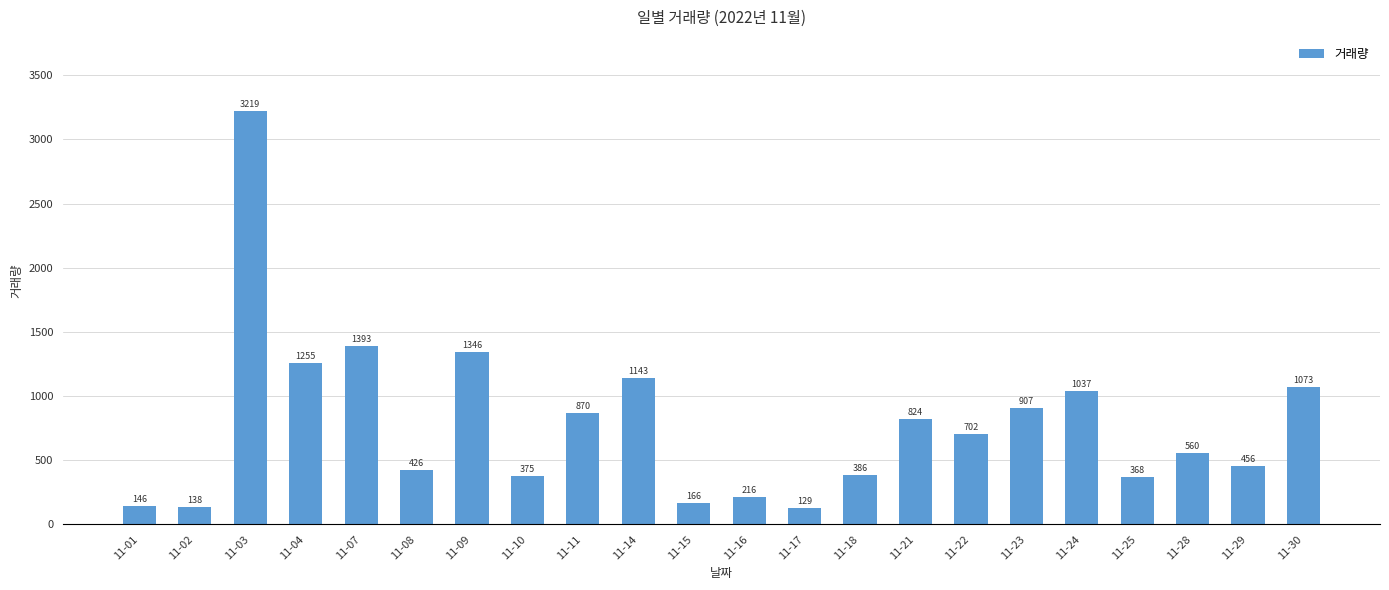

Reading left to right, extract all data points from this chart.

11-01=146	11-02=138	11-03=3219	11-04=1255	11-07=1393	11-08=426	11-09=1346	11-10=375	11-11=870	11-14=1143	11-15=166	11-16=216	11-17=129	11-18=386	11-21=824	11-22=702	11-23=907	11-24=1037	11-25=368	11-28=560	11-29=456	11-30=1073